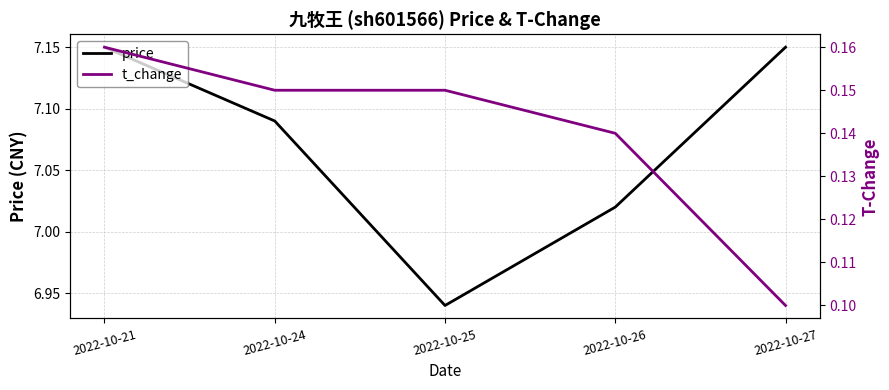

What is the average value of the t_change series?

0.1